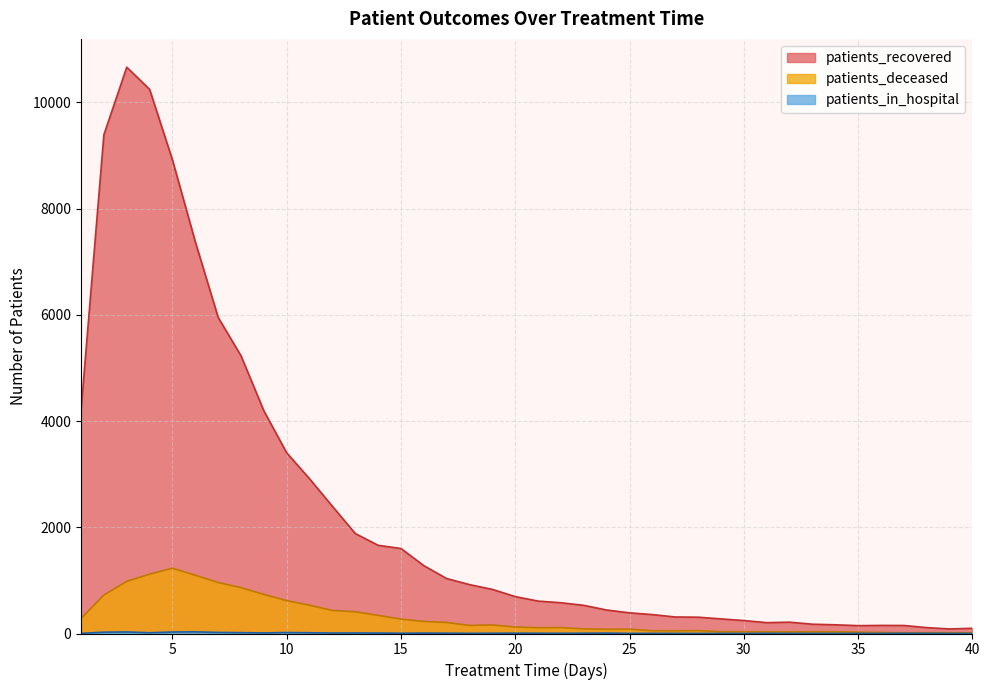

Which series has the largest range (max minus min)?

patients_recovered